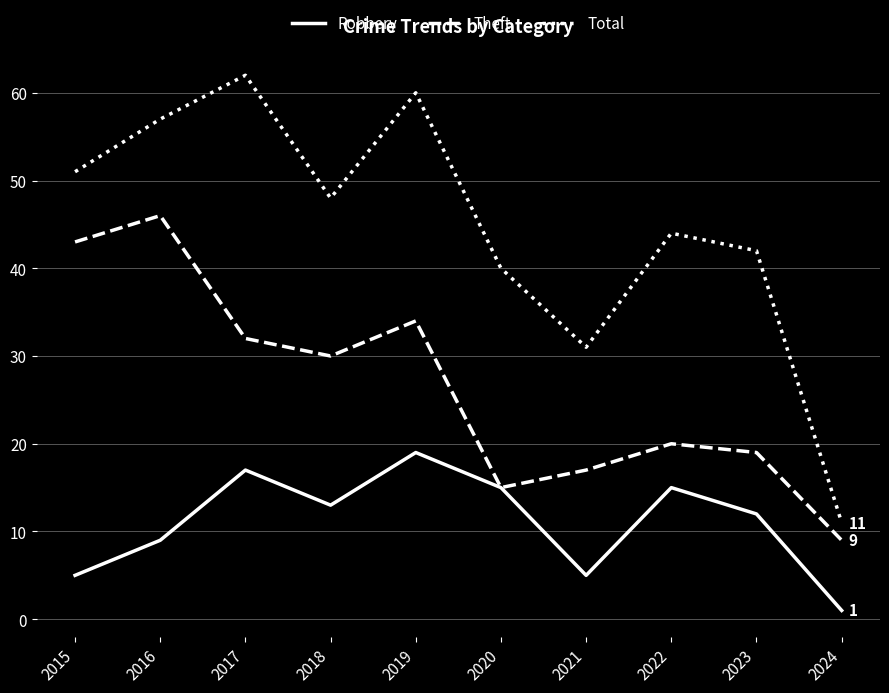

Reading right to left, list all the values displayed in this chart.

Robbery: 1	12	15	5	15	19	13	17	9	5
Theft: 9	19	20	17	15	34	30	32	46	43
Total: 11	42	44	31	40	60	48	62	57	51